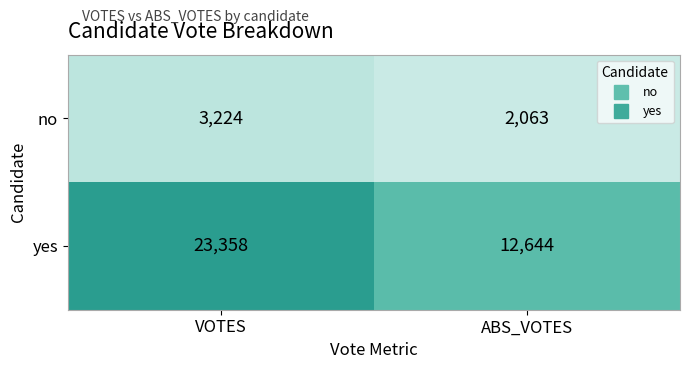

Rank the series by their maximum value, from lowest to highest.

no, yes